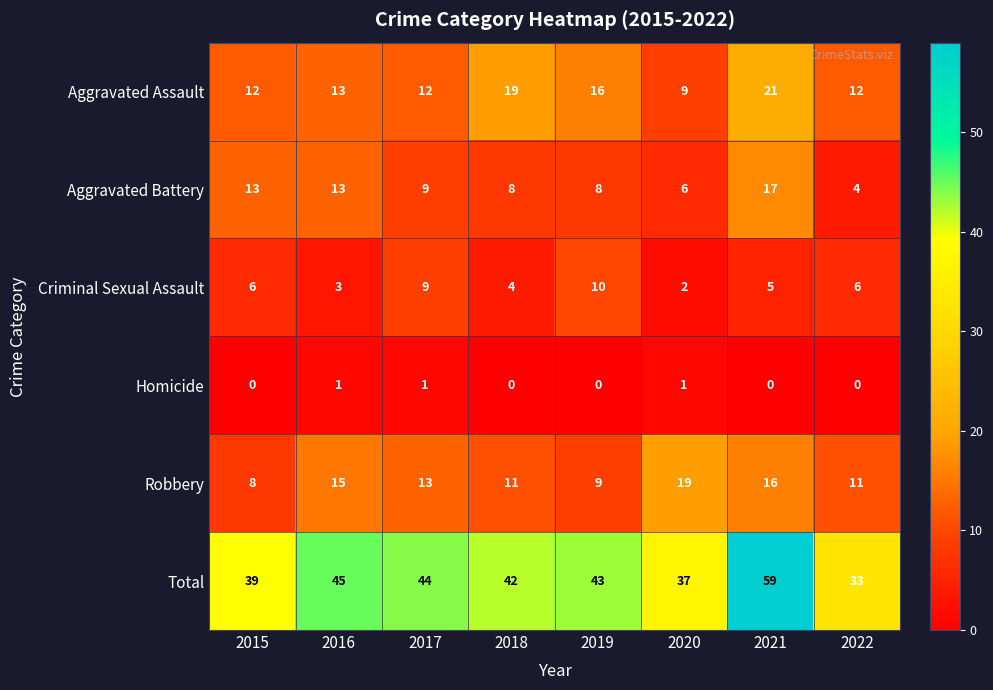

What is the sum of all Robbery values?

102